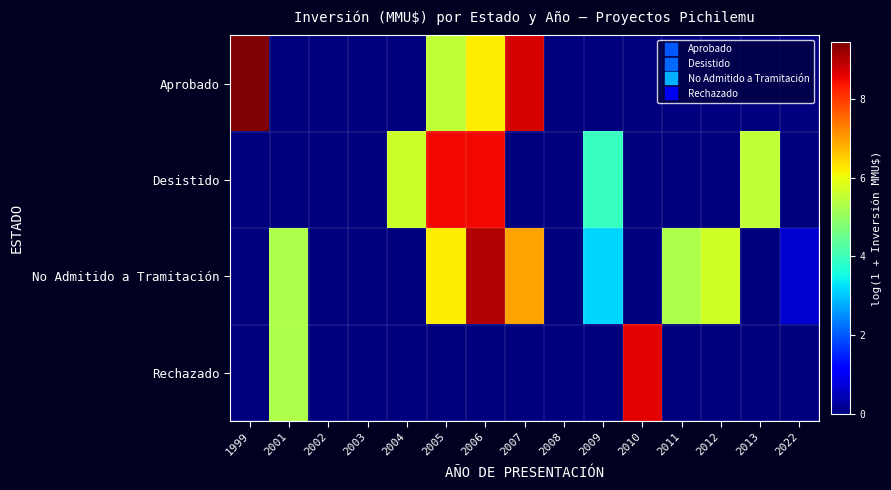

What is the greatest value displayed?

9.4